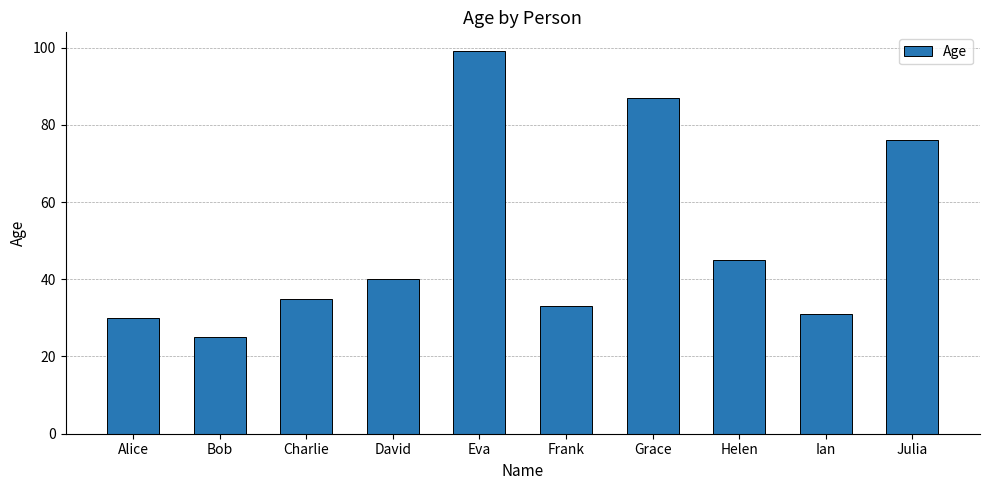

True or false: the data shows 20 at Helen.

False